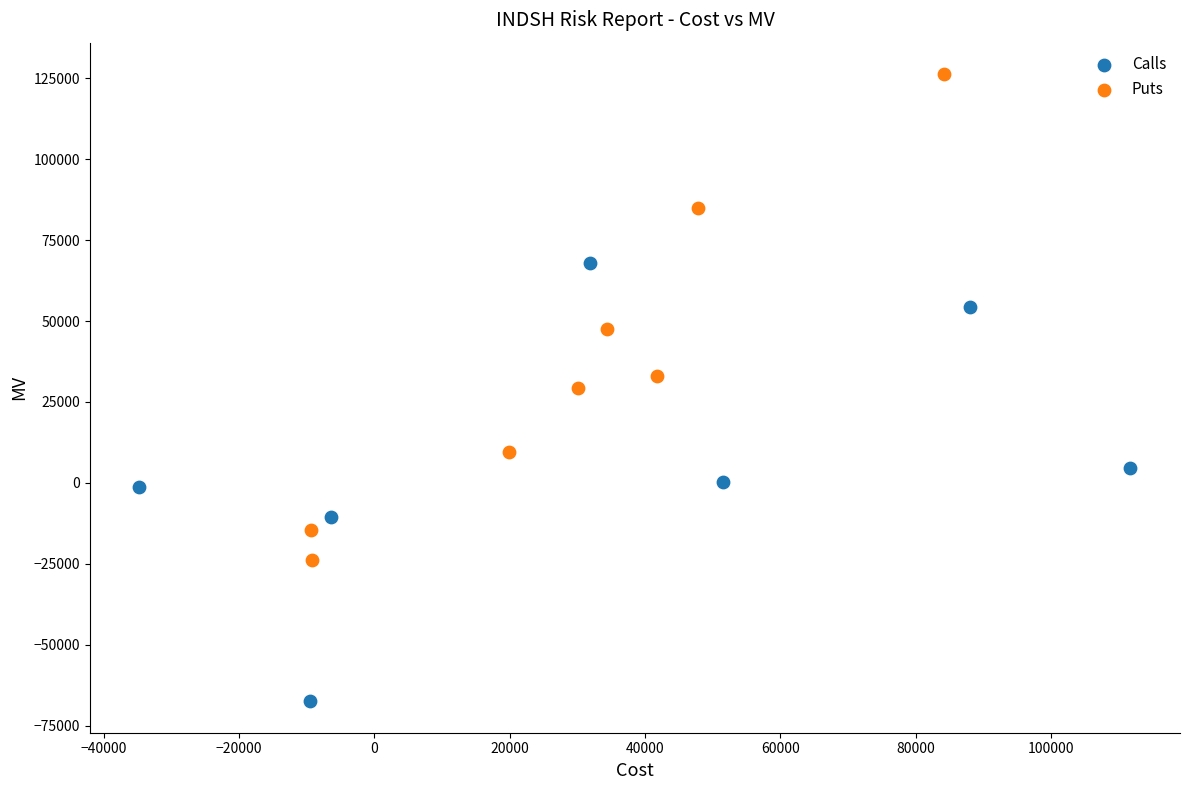

Which series has the largest Y range (max minus min)?

Puts